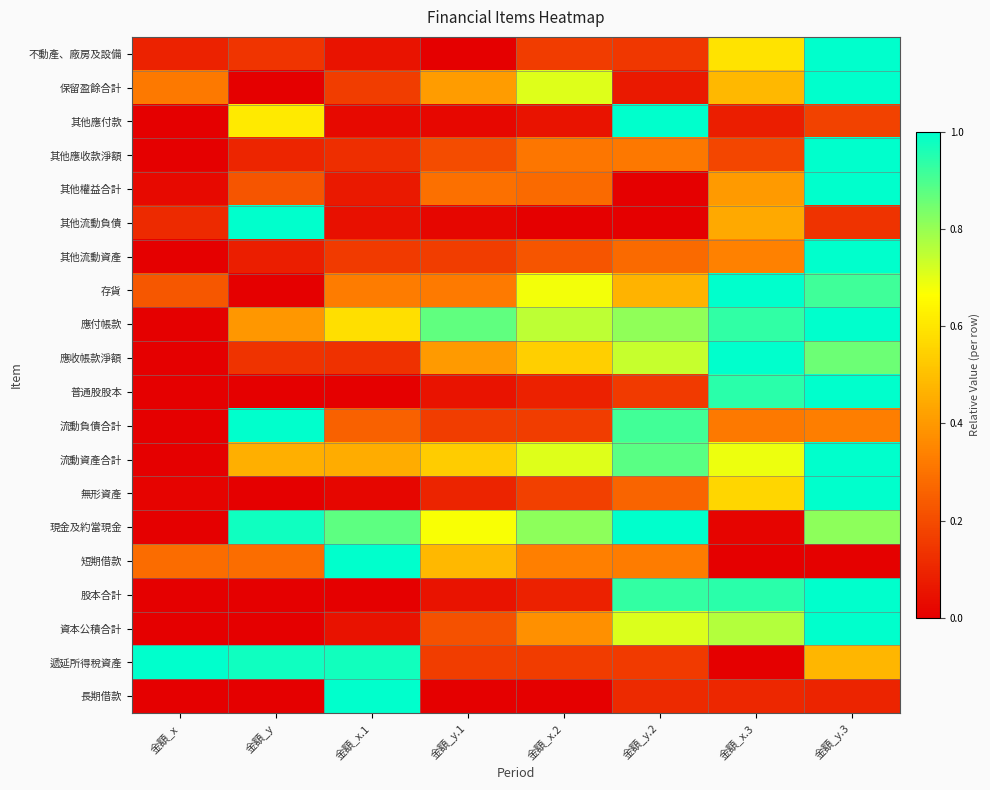

Which series has the largest total across all categories?

應付帳款